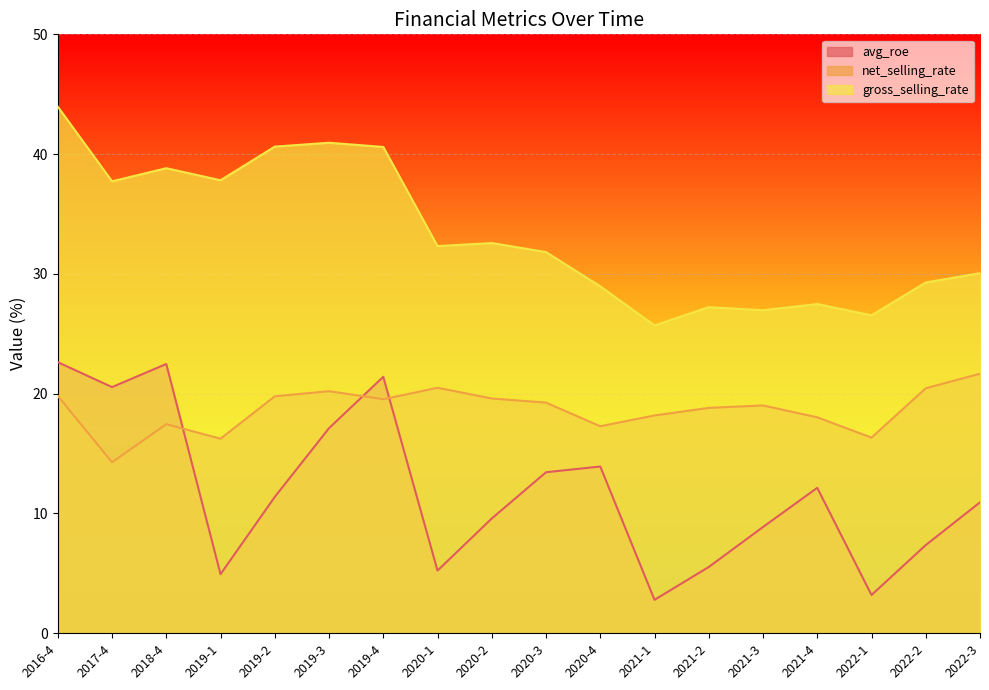

At how many categories does at least one series exceed 41?

1